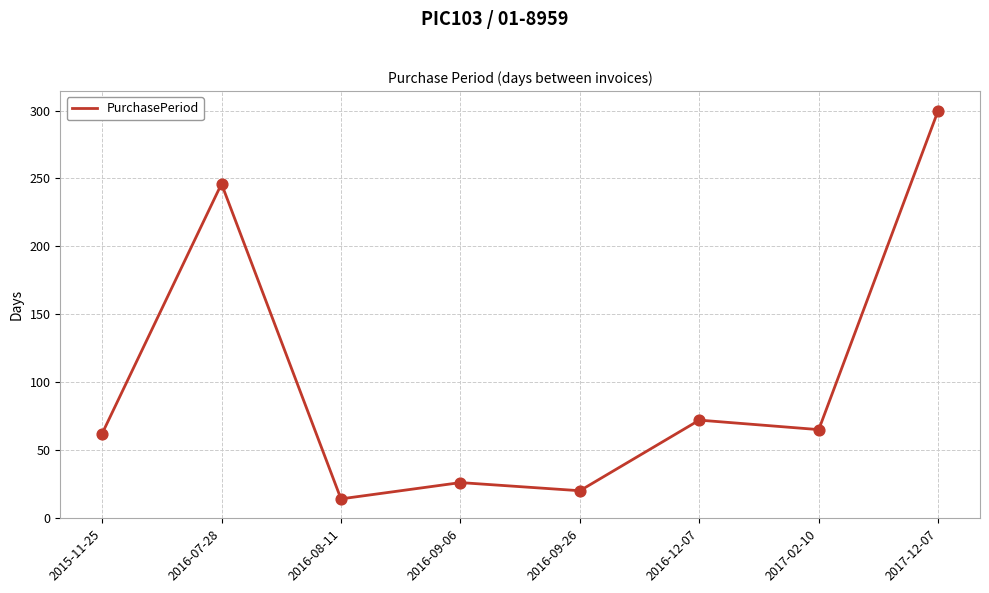

What is the ratio of the value at 2016-12-07 to the value at 2015-11-25?

1.2